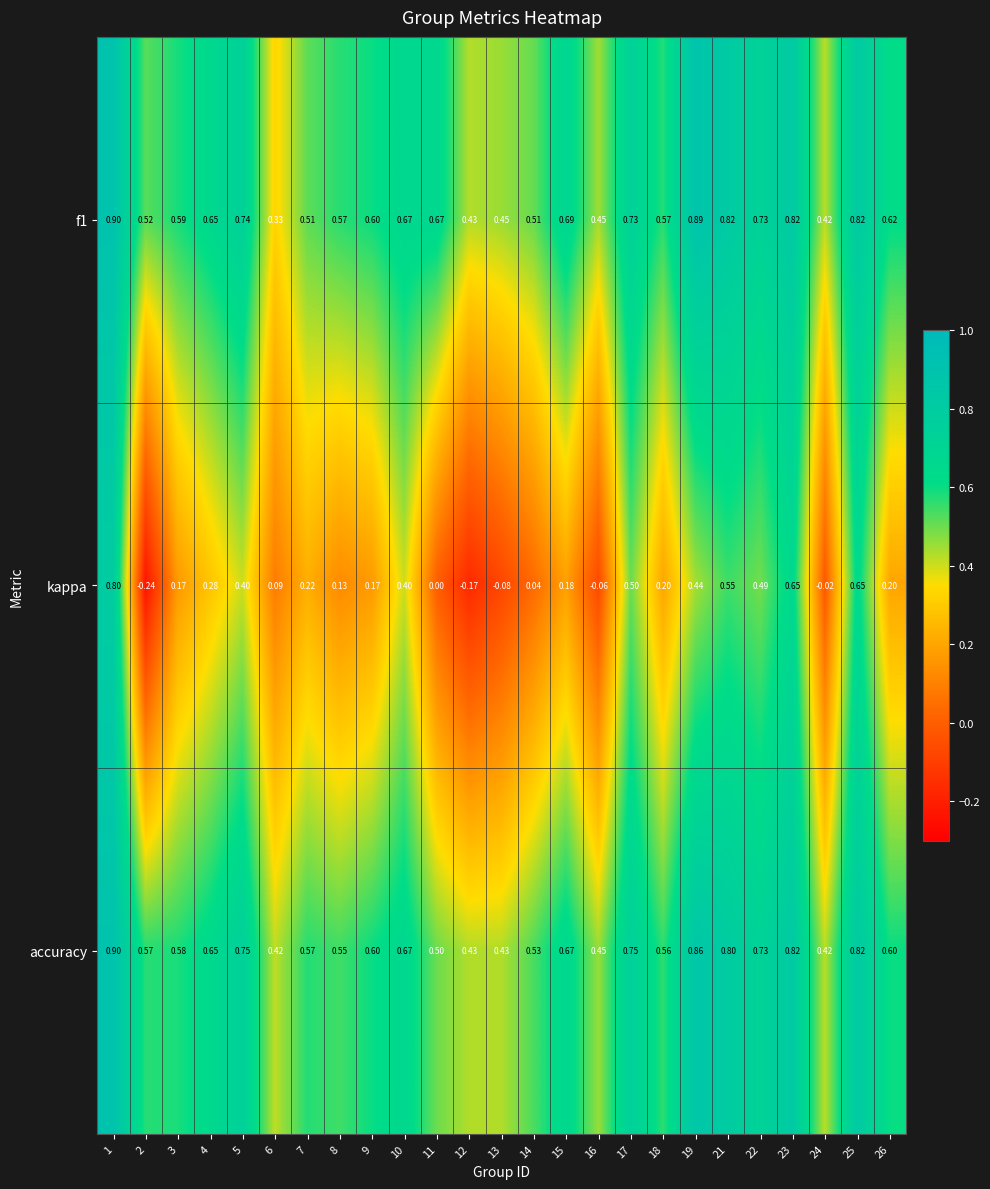

Which series changed the most between 6 and 23?

kappa